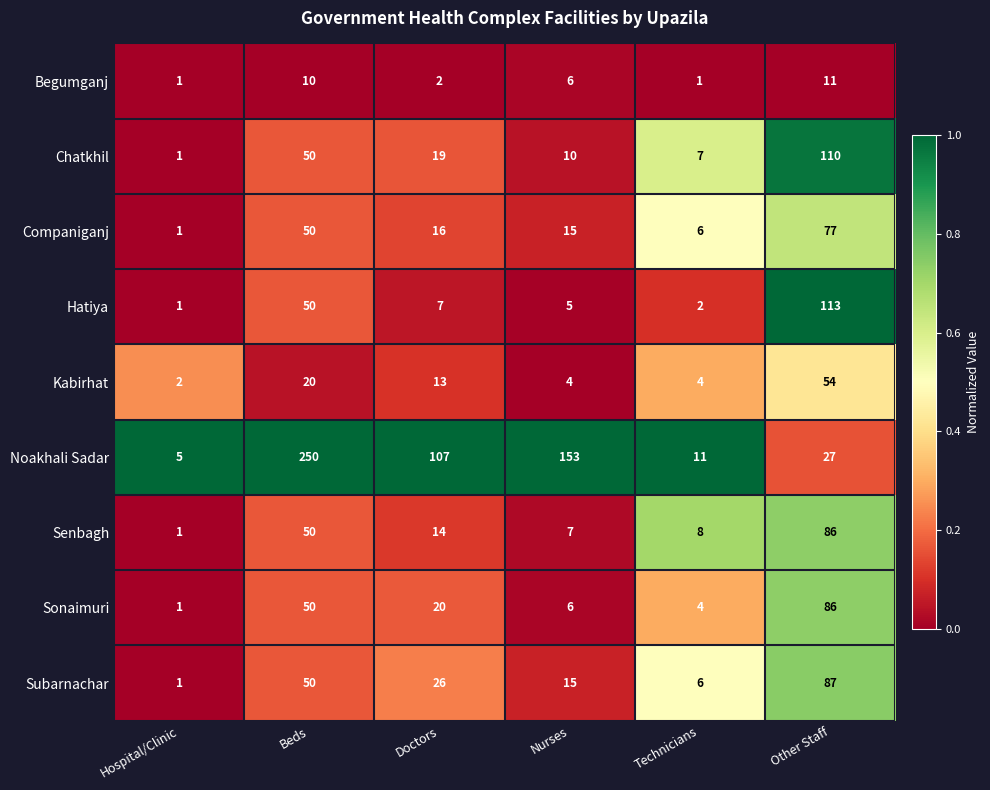

What is the sum of the Subarnachar values at Doctors and Hospital/Clinic?

27